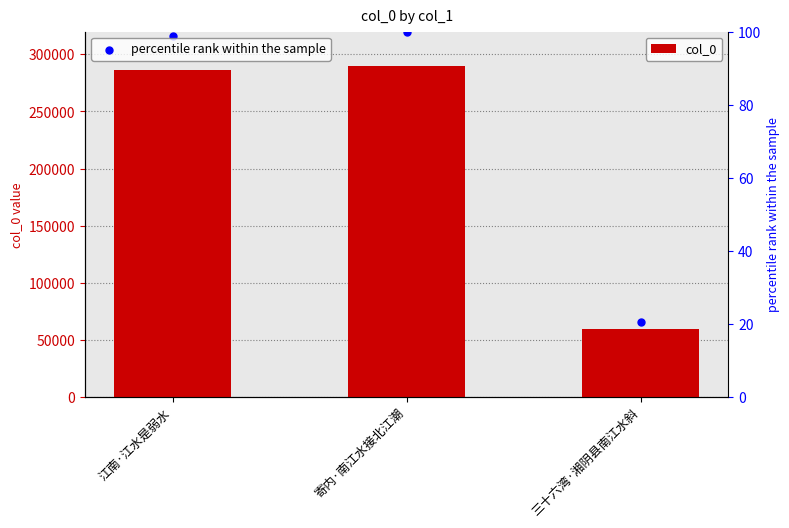

At how many categories does at least one series exceed 276114?

2